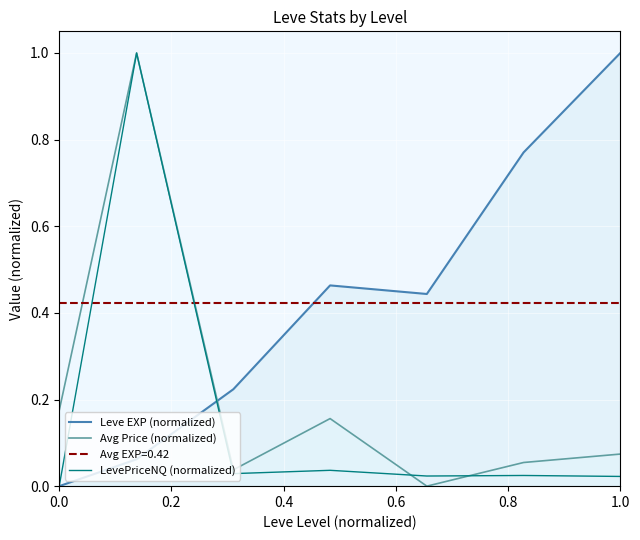

True or false: Leve EXP (normalized) has more than 2 points higher than both neighbors.

False